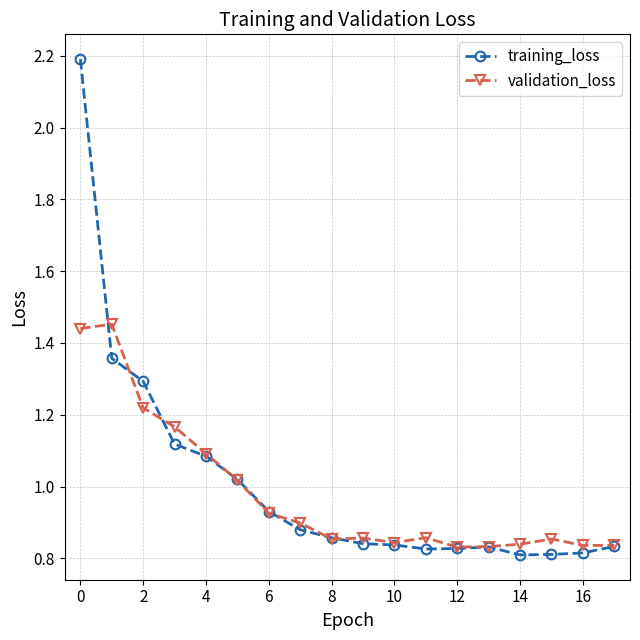

At how many categories does at least one series exceed 1?

6